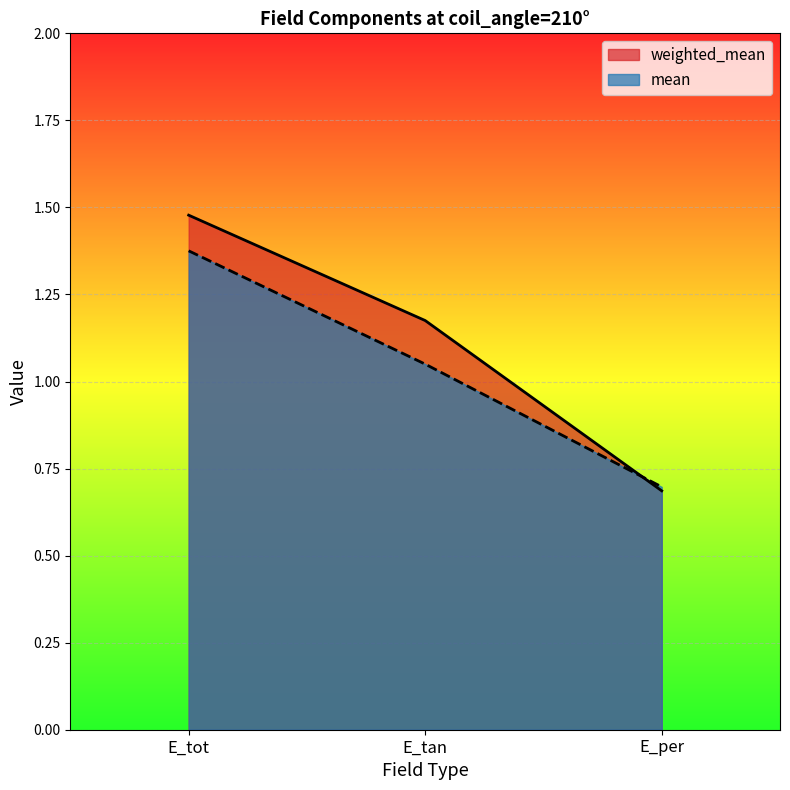

Reading left to right, transcribe all the data shown in this chart.

weighted_mean: E_tot=1.5	E_tan=1.2	E_per=0.7
mean: E_tot=1.4	E_tan=1.0	E_per=0.7